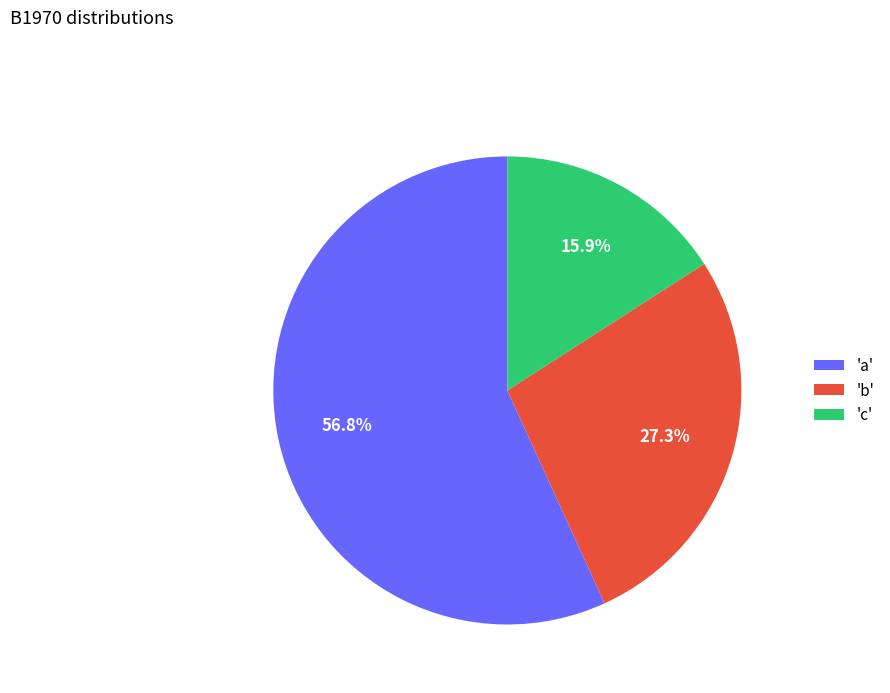

Is there a majority slice in this chart?

Yes